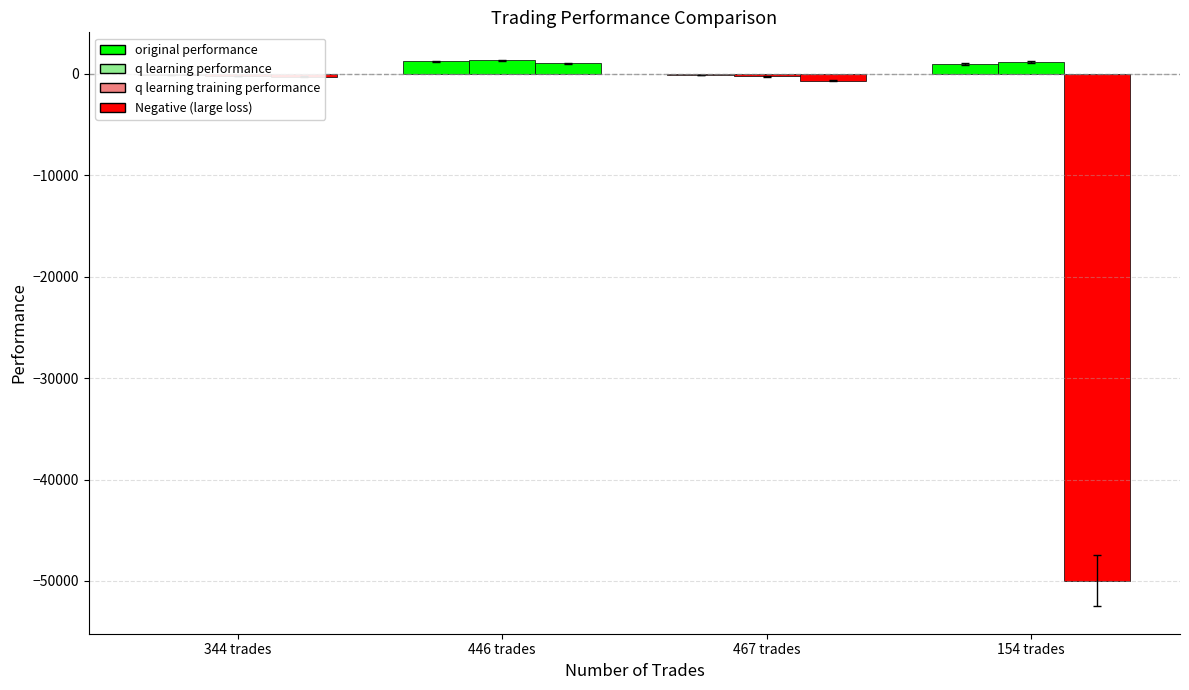

Between 446 trades and 344 trades, which is larger?

446 trades